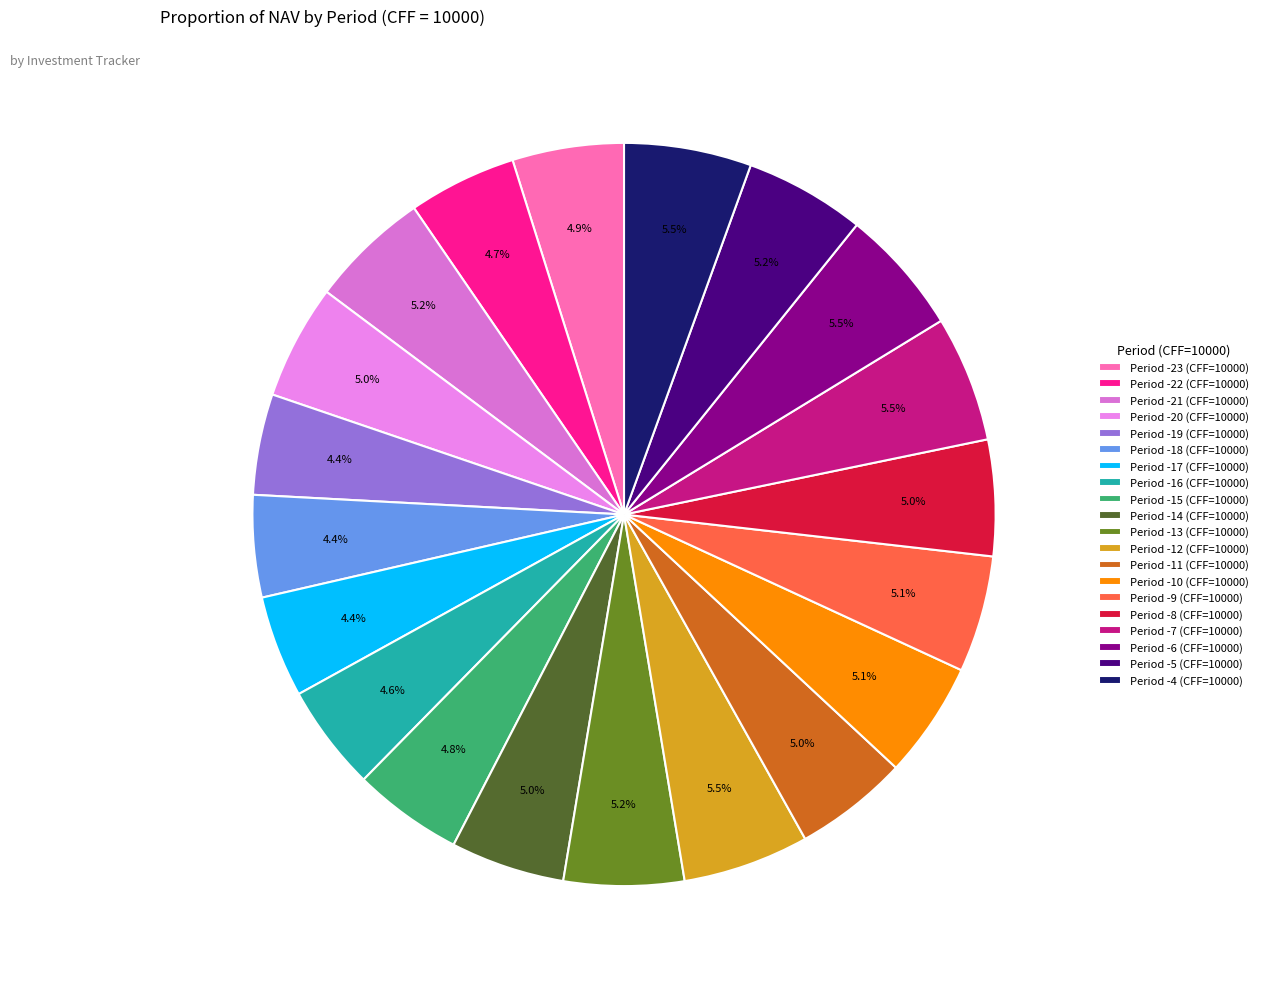

Approximately how many times larger is the value at Period -14 (CFF=10000) compared to Period -19 (CFF=10000)?

1.1